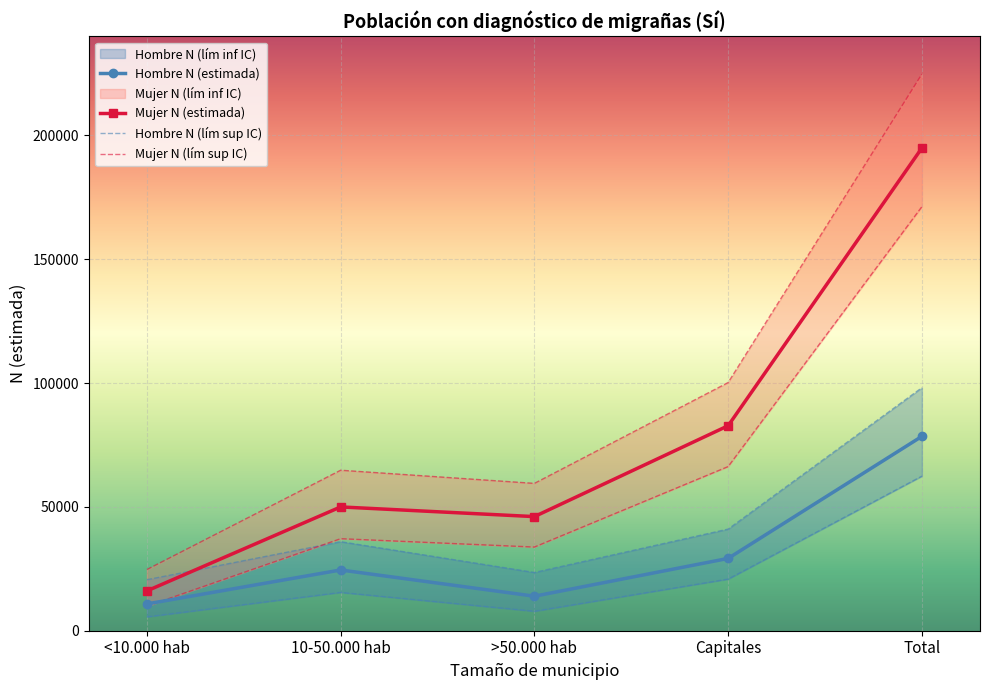

True or false: Mujer N (estimada) and Hombre N (estimada) cross at least once.

False